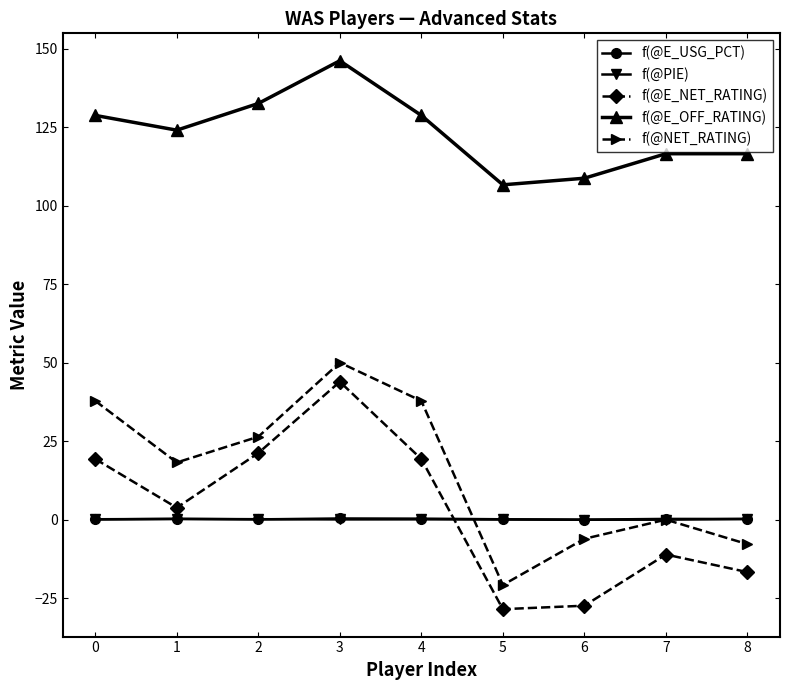

At which label does f(@NET_RATING) reach its peak?

3